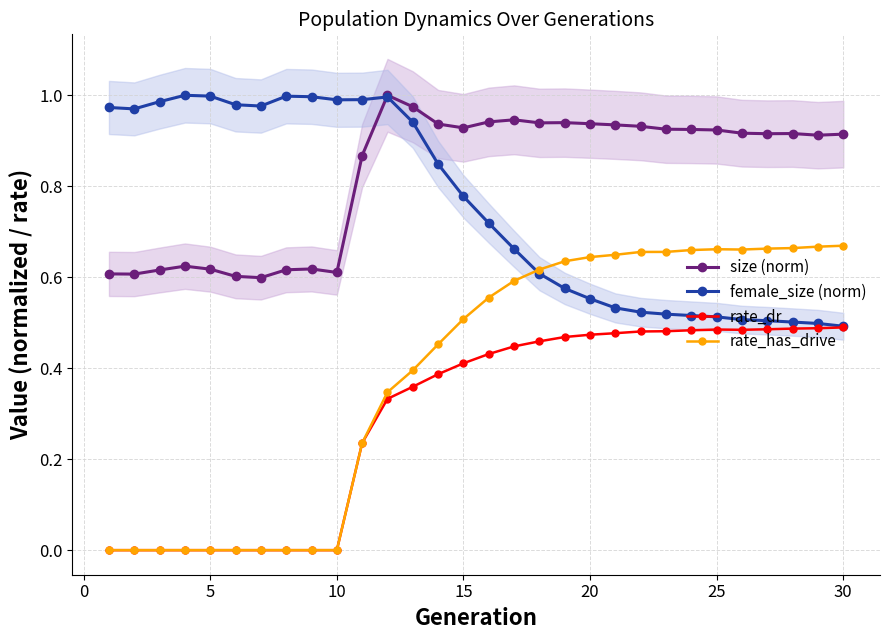

Is it true that size (norm) equals 0.6 at 10?

True